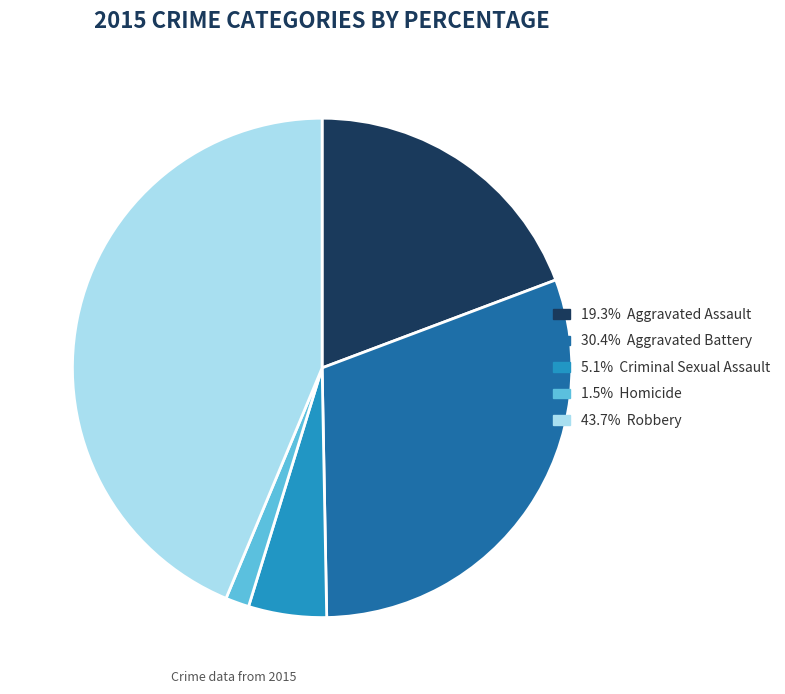

Does any single category account for the majority?

No